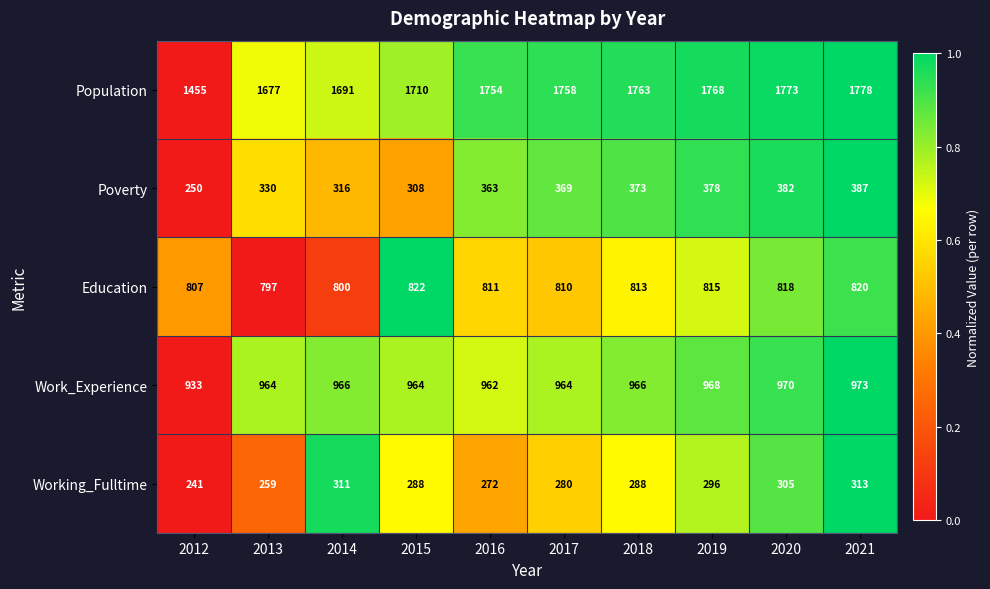

Which series has the largest total across all categories?

Population